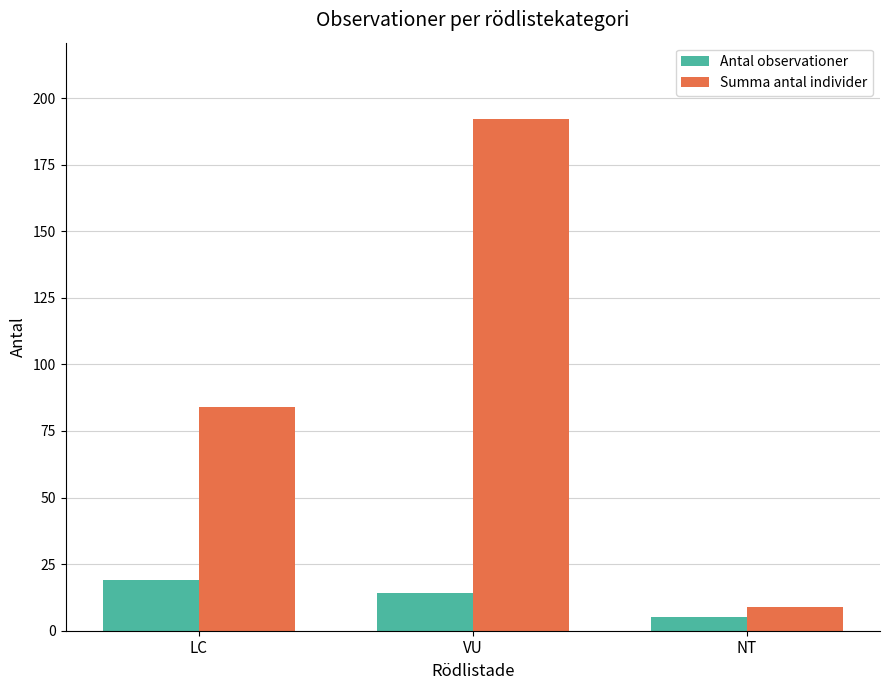

The value of Antal observationer at VU is 14. True or false?

True